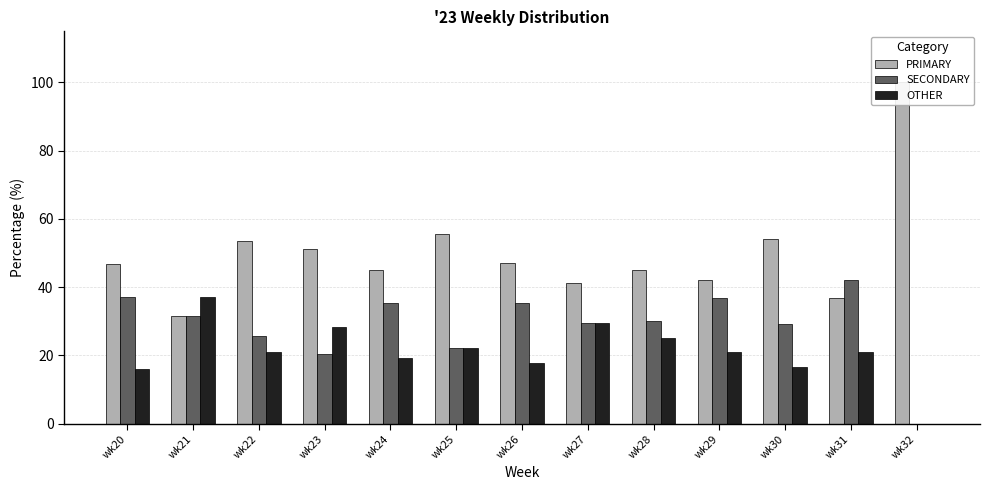

How many values in OTHER are above zero?

12